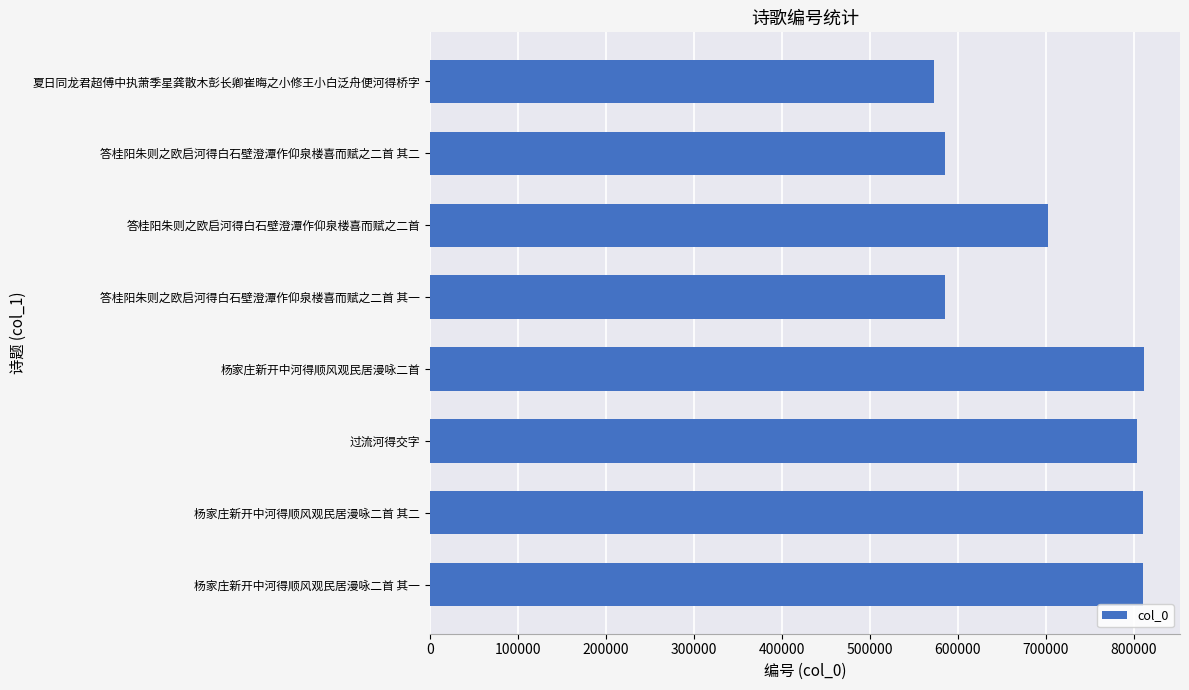

What is the maximum value shown in the chart?

811717